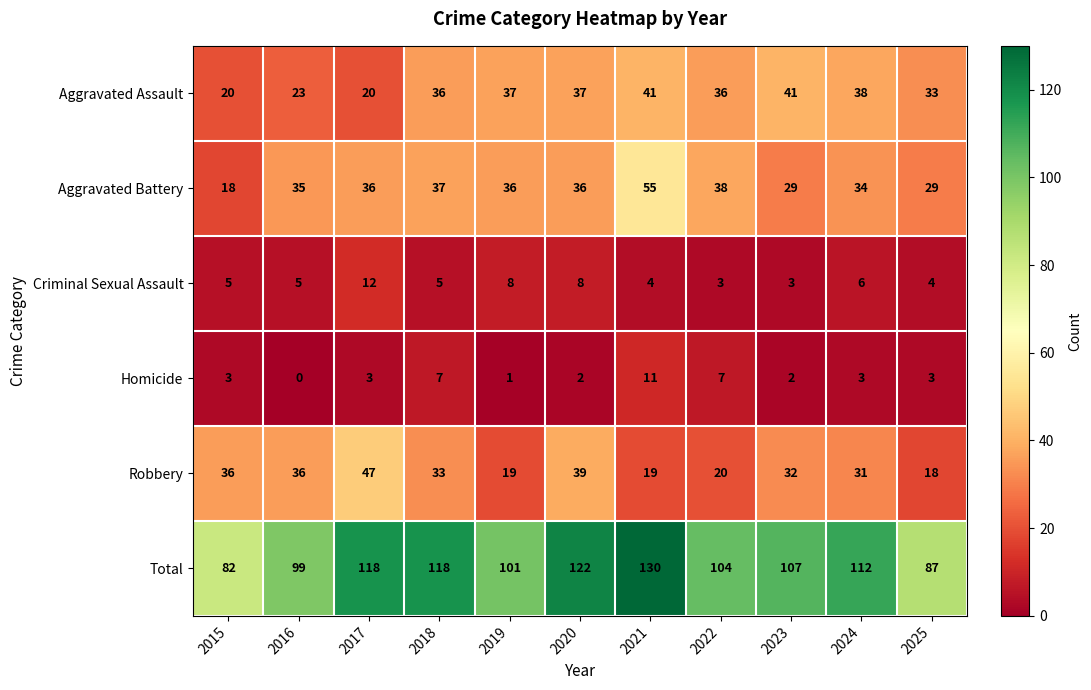

At which label does Robbery first exceed 32?

2015